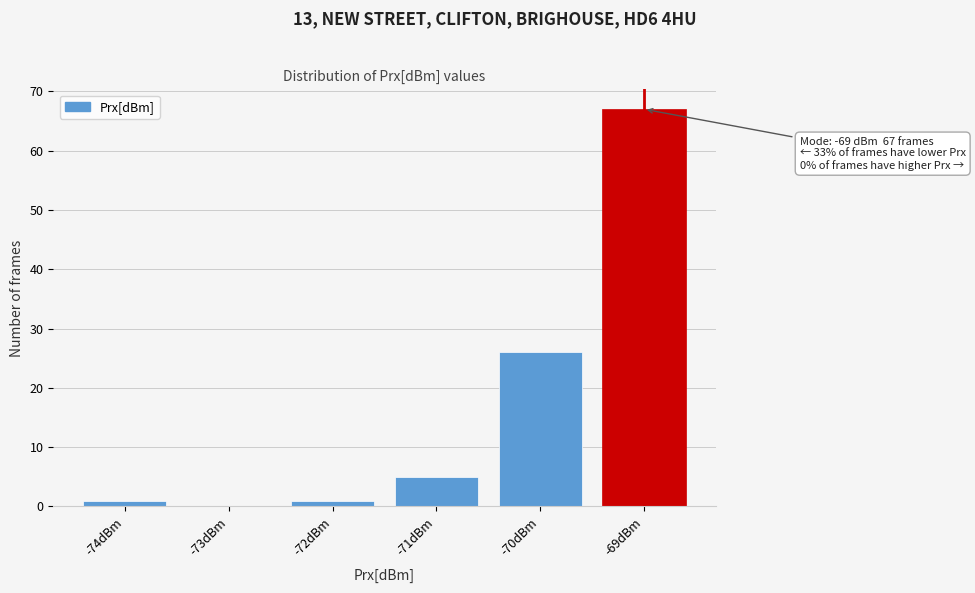

Reading left to right, extract all data points from this chart.

-74dBm=1	-73dBm=0	-72dBm=1	-71dBm=5	-70dBm=26	-69dBm=67